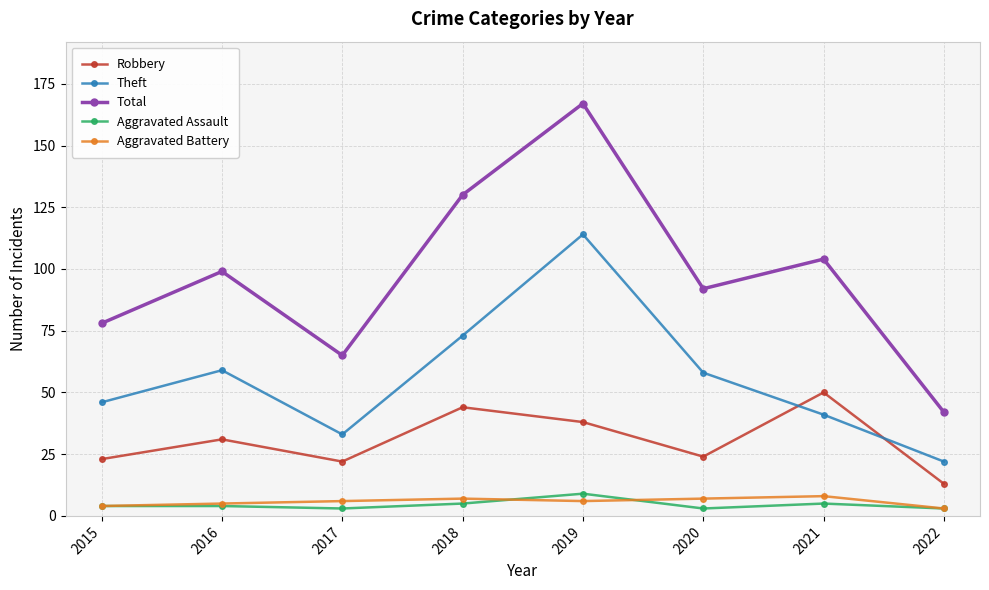

At which category does Total reach its first local valley?

2017